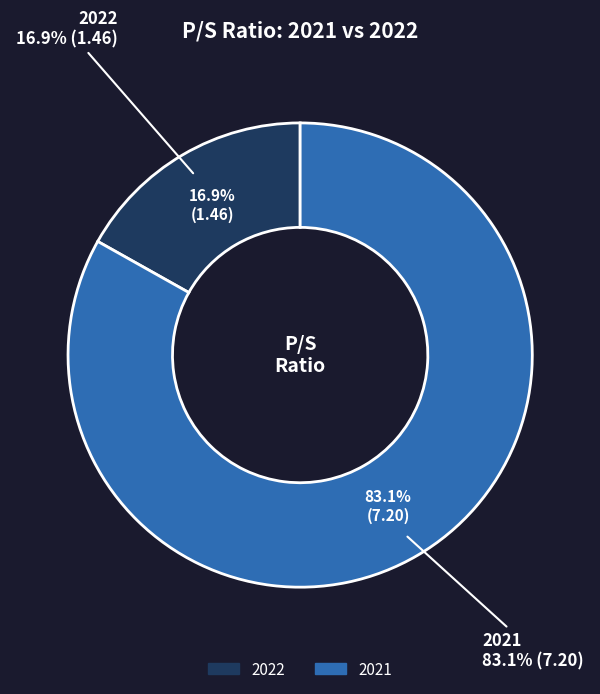

What percentage is the 2022 slice, to the nearest percent?

17%